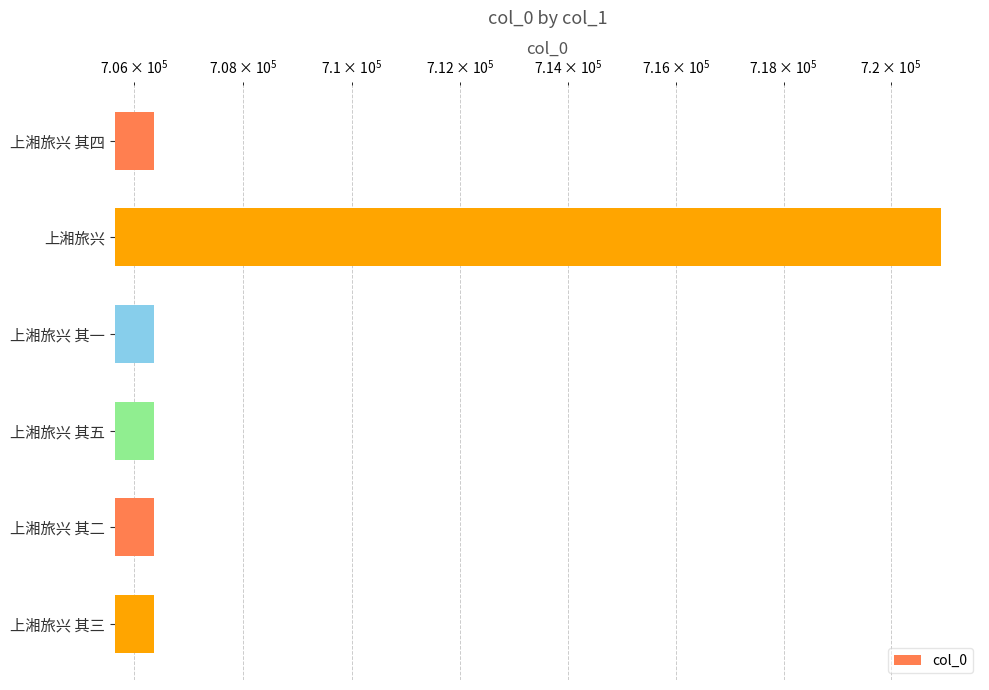

How many bars are there in total?

6